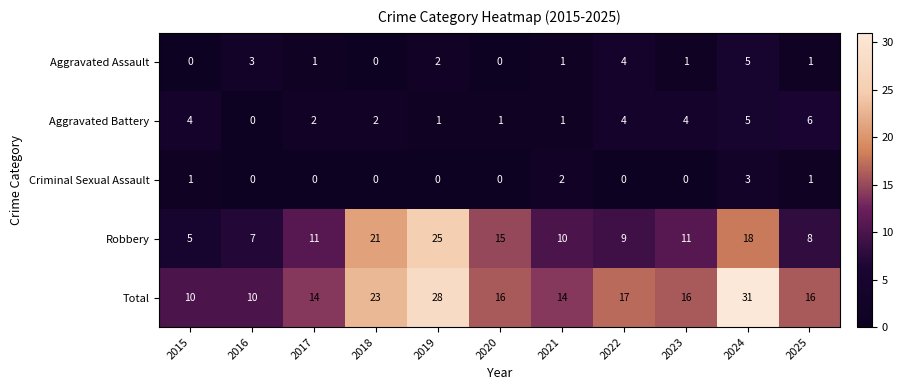

What is the spread (max minus min) of values at 2020?

16